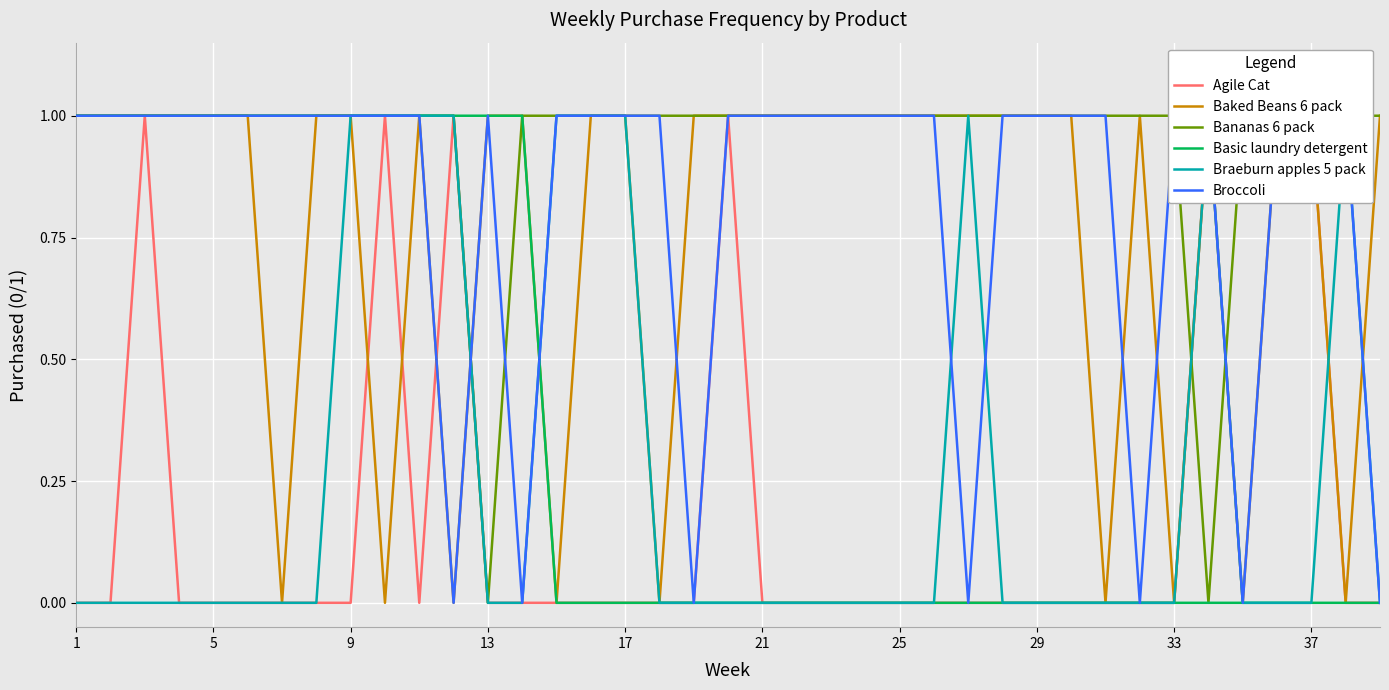

Count the number of data series in this chart.

6